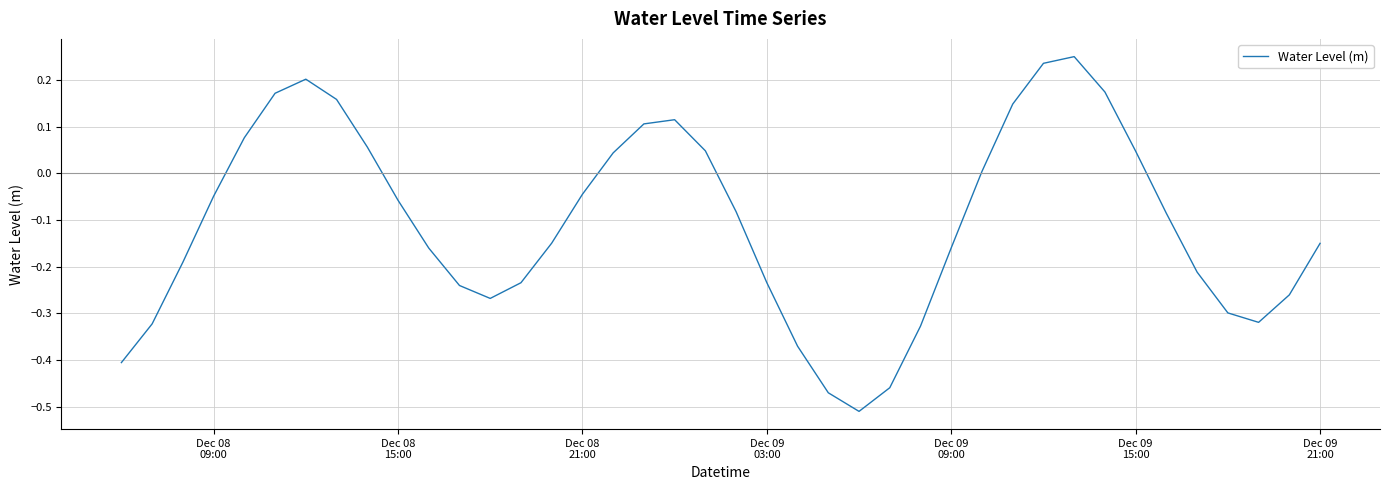

What is the sum of all values?

-4.2